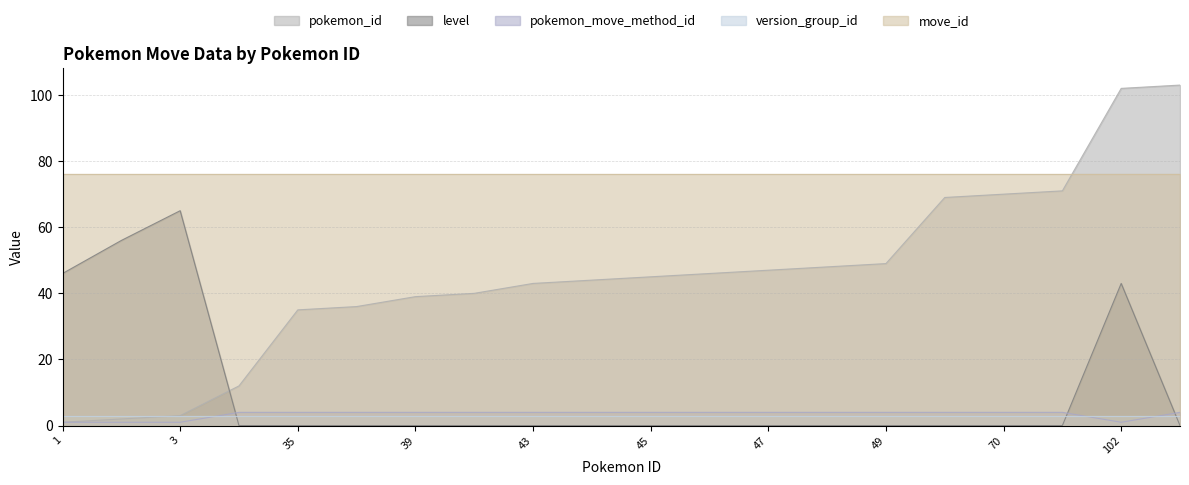

How many intersections are there between level and pokemon_id?

1